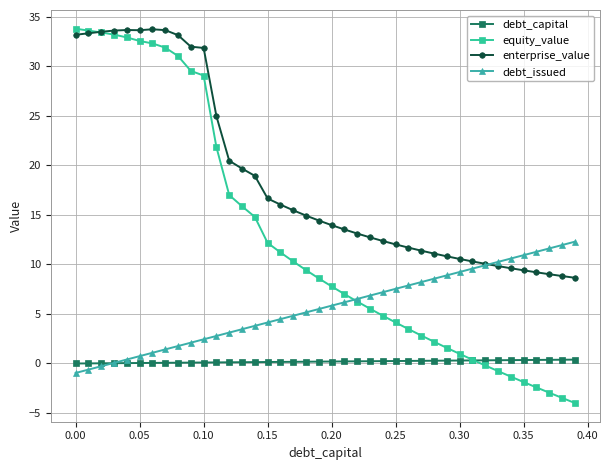

Which series has the largest total across all categories?

enterprise_value